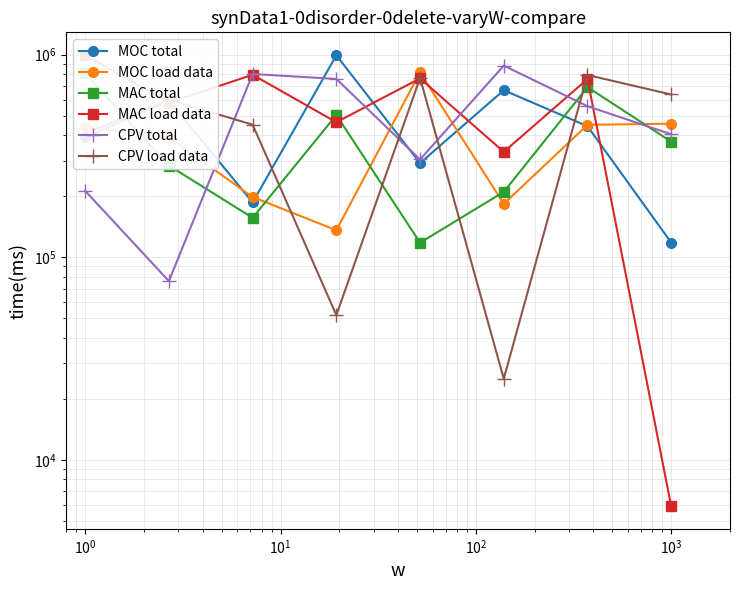

Is it true that CPV load data equals 1118929 at $\mathdefault{10^{4}}$?

False